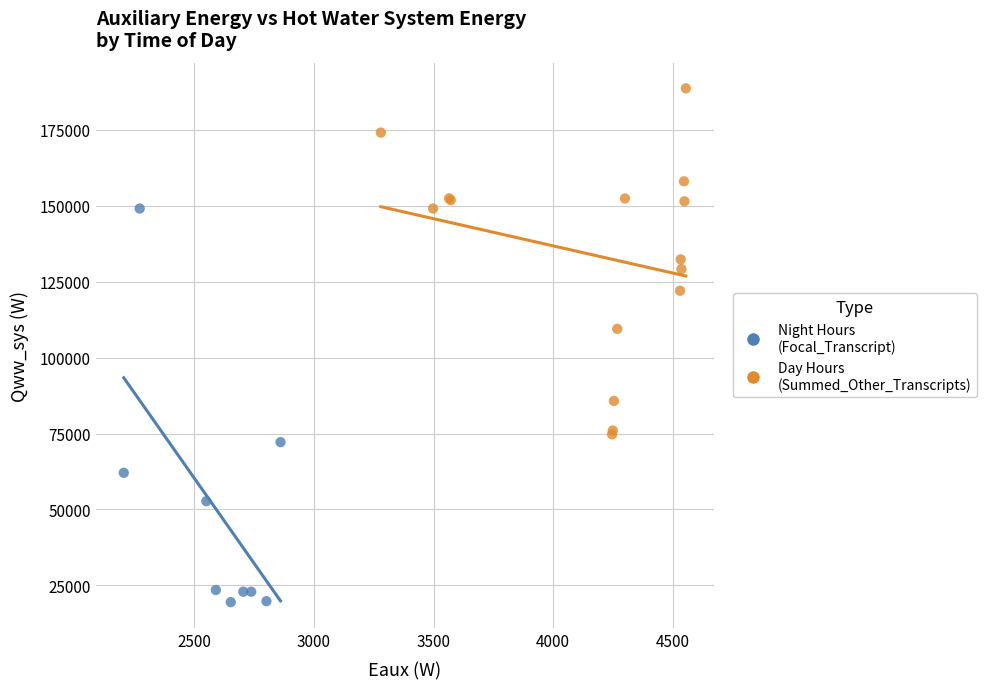

Which series has the widest spread of Y values?

Night Hours (Focal_Transcript)